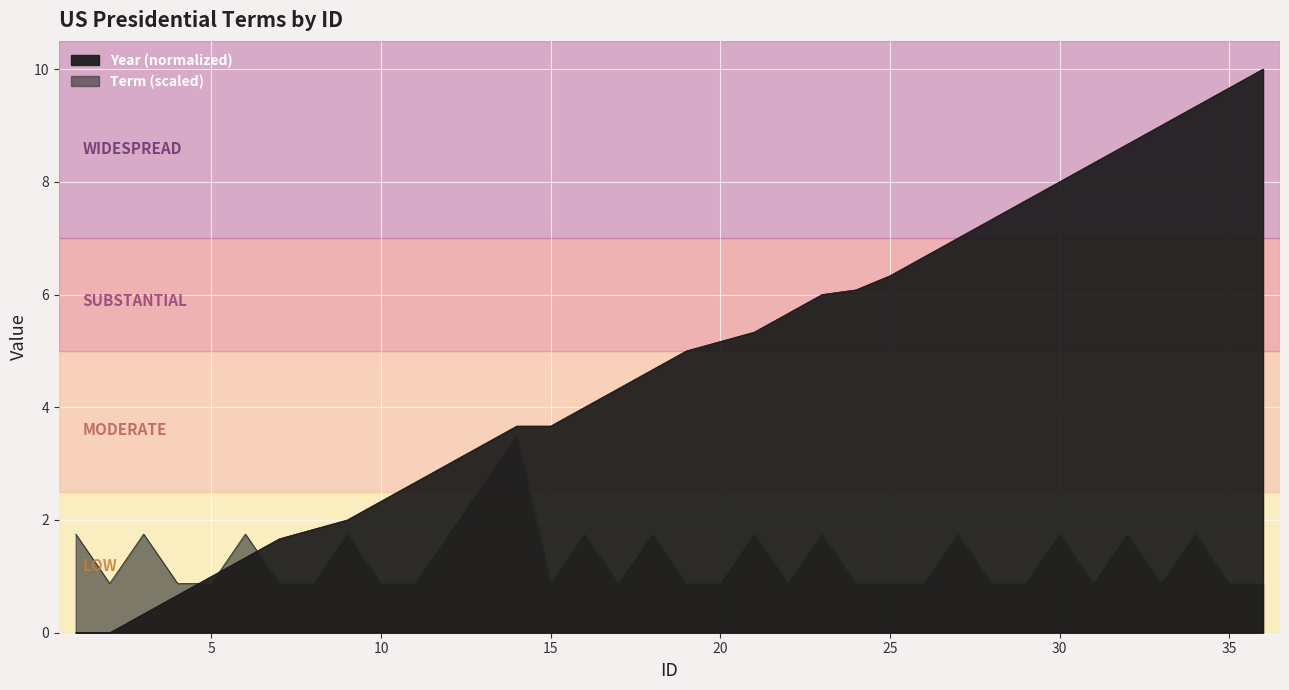

How many data points in Year are above 5?

17